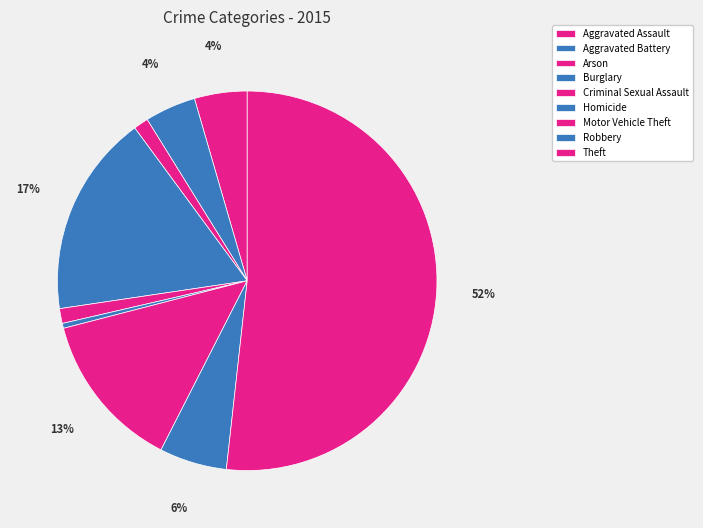

Which slice is the smallest?

Homicide